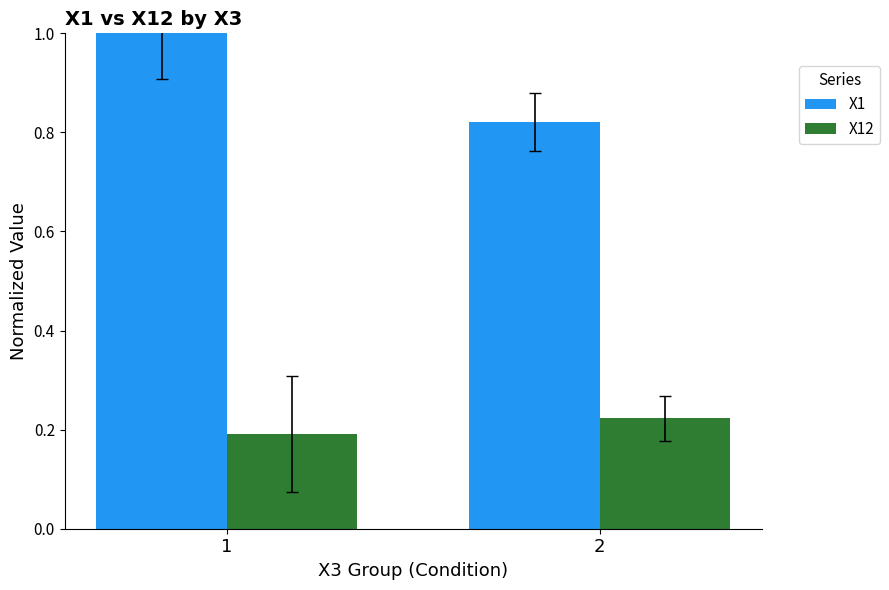

What is the sum of the X12 values at 1 and 2?

0.4